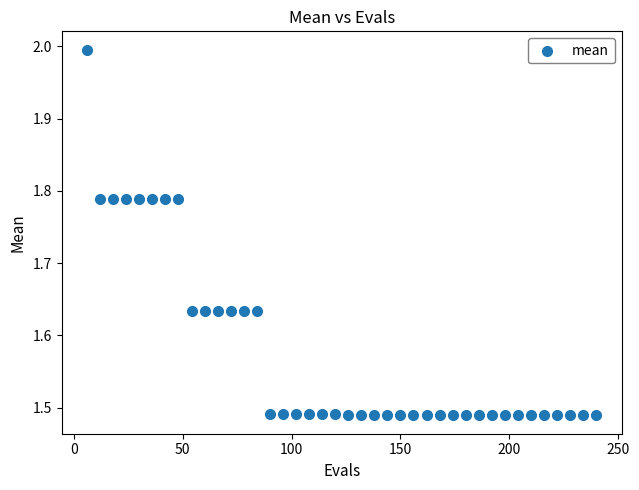

What is the range of X values (max minus min)?

234.0